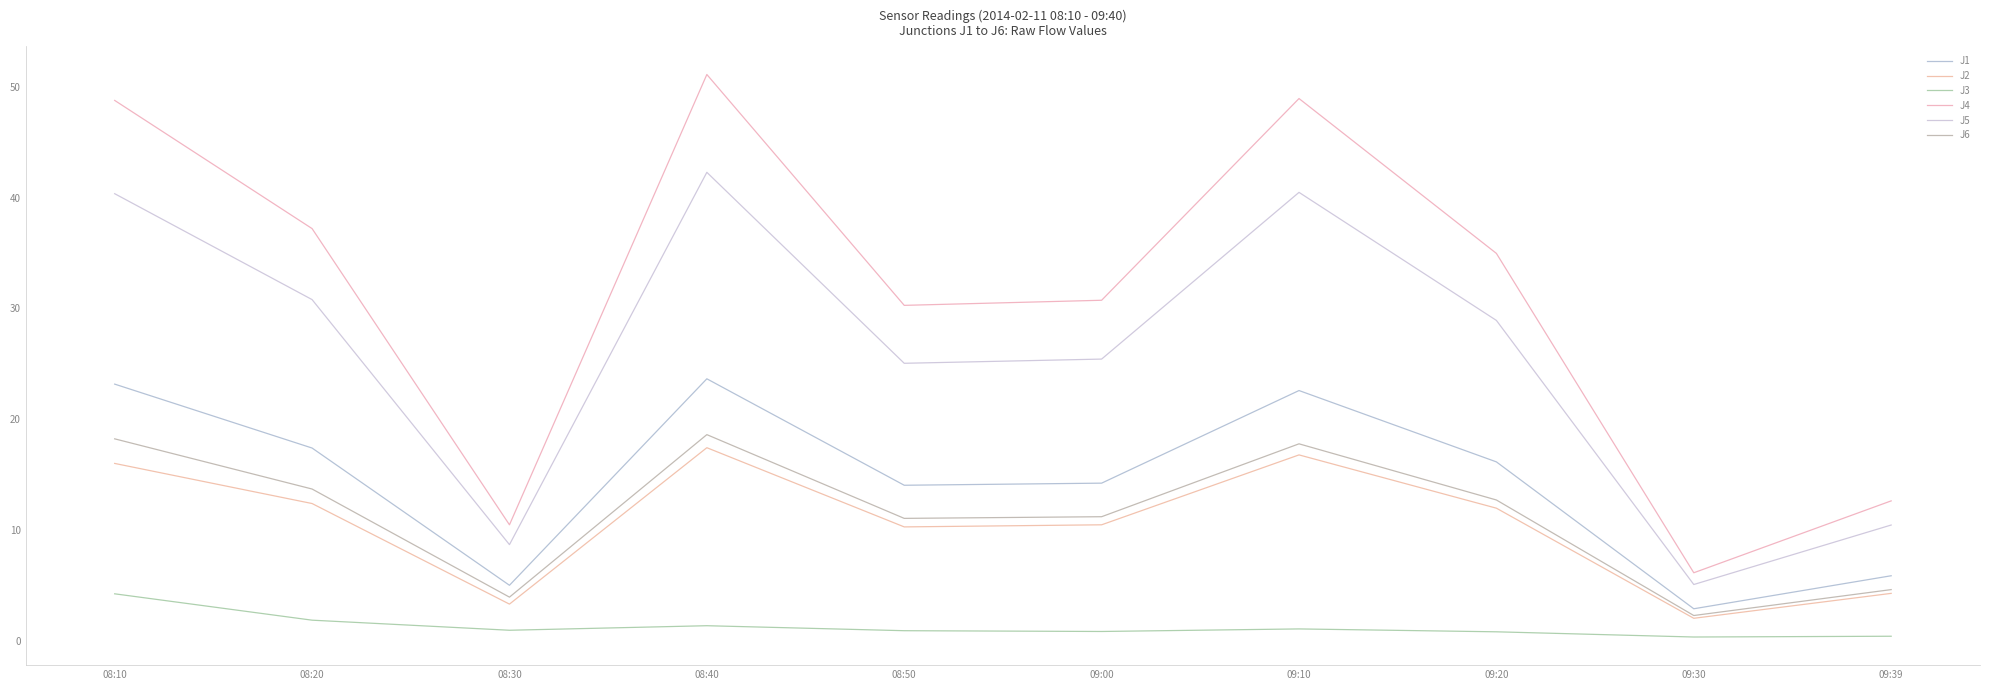

Which series changed the most between 08:10 and 09:30?

J4